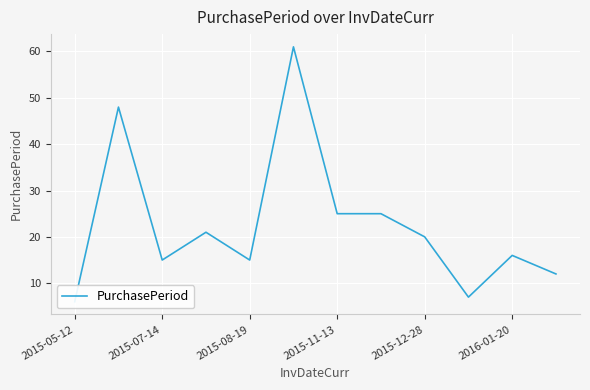

How many distinct data groups are displayed?

1